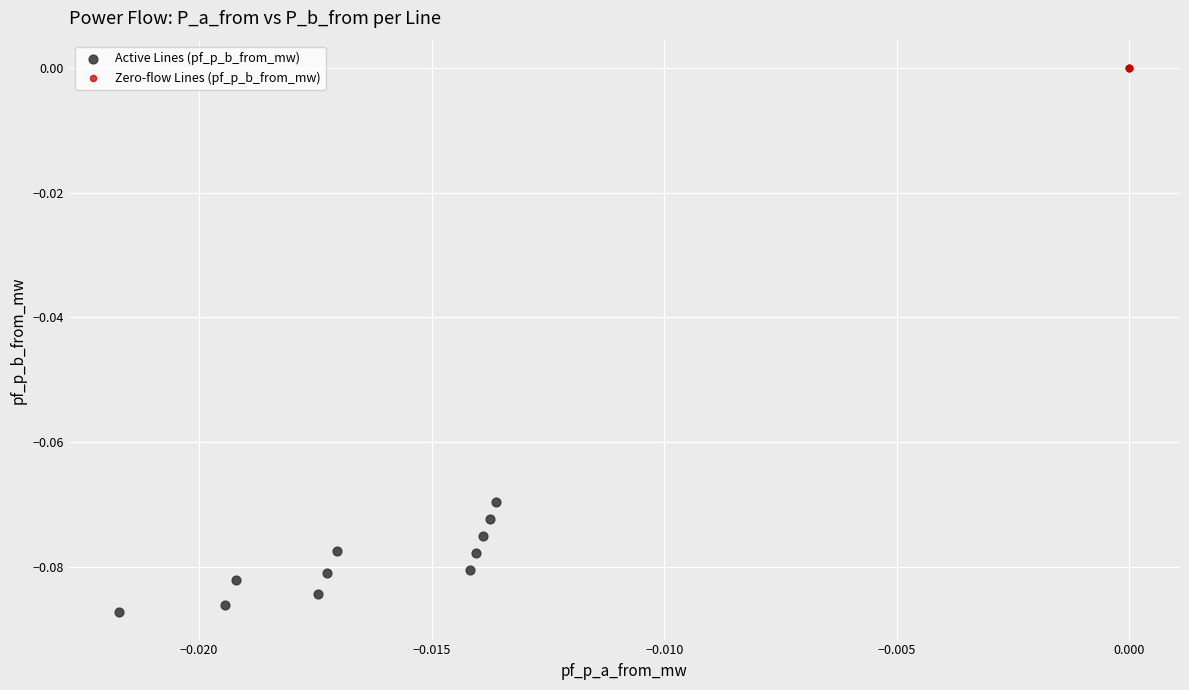

What are all the series names shown in the legend?

Active Lines (pf_p_b_from_mw), Zero-flow Lines (pf_p_b_from_mw)